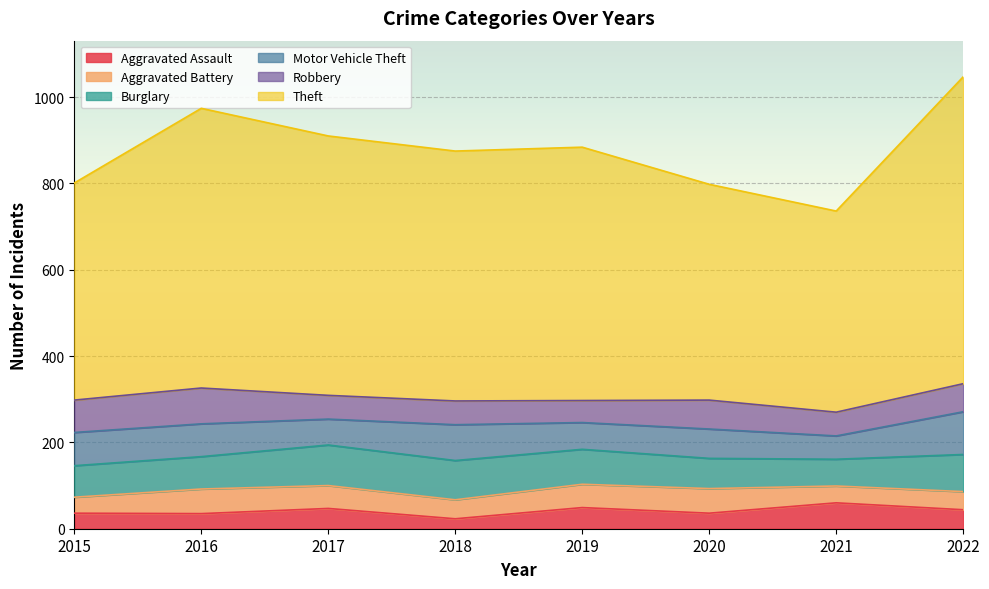

Where is Aggravated Battery nearest to the value 47?

2018